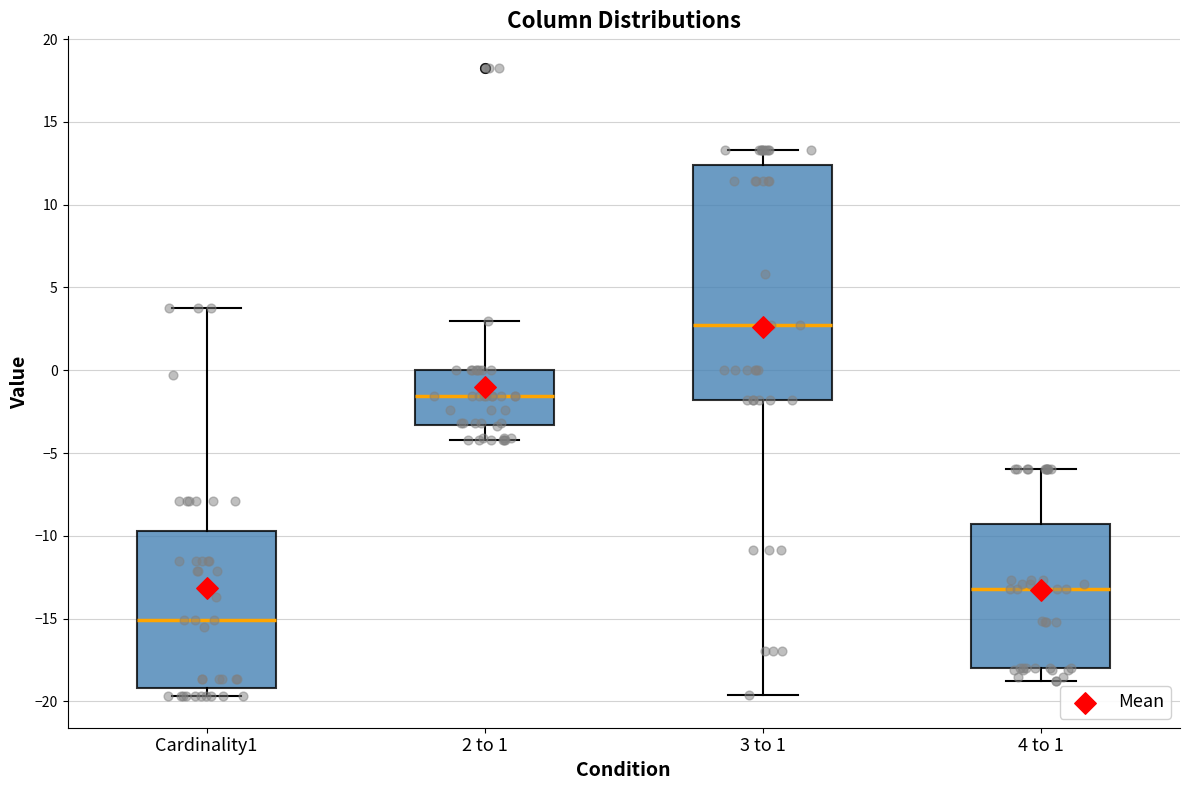

Where is the lower edge of the box for 3 to 1 on the y-axis? The values are not printed on the chart, so give them approximately, as read against the axis.

-2.0